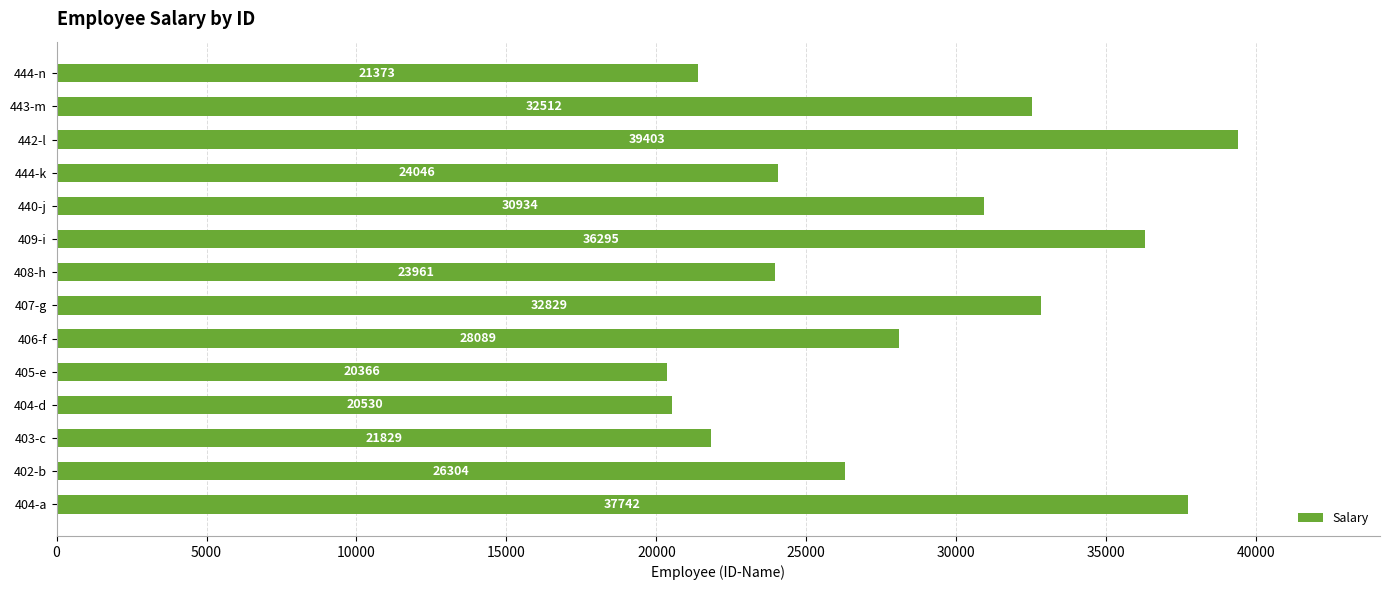

What is the difference between the maximum and minimum values?

19037